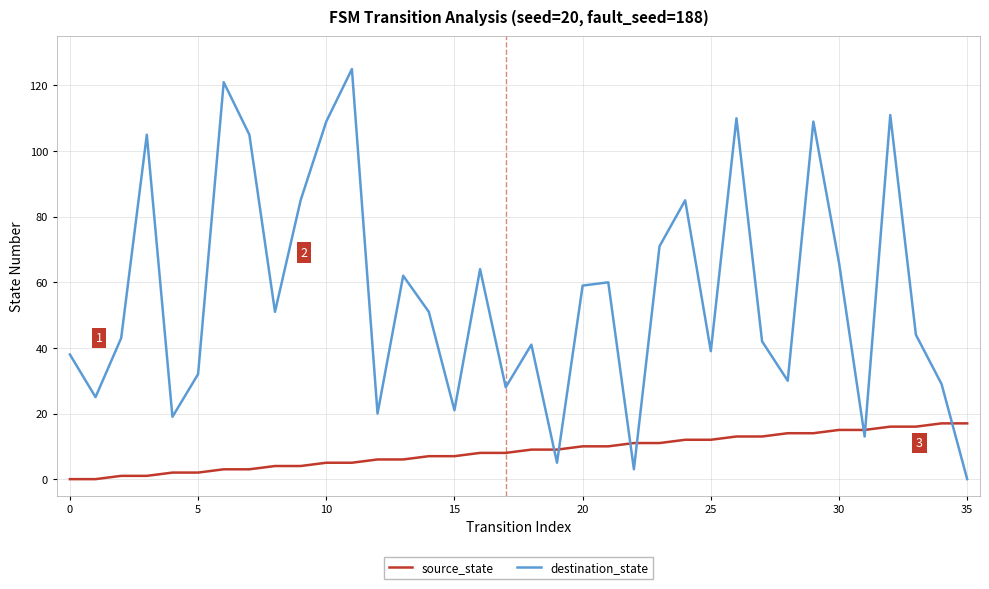

Which series has the largest total across all categories?

destination_state